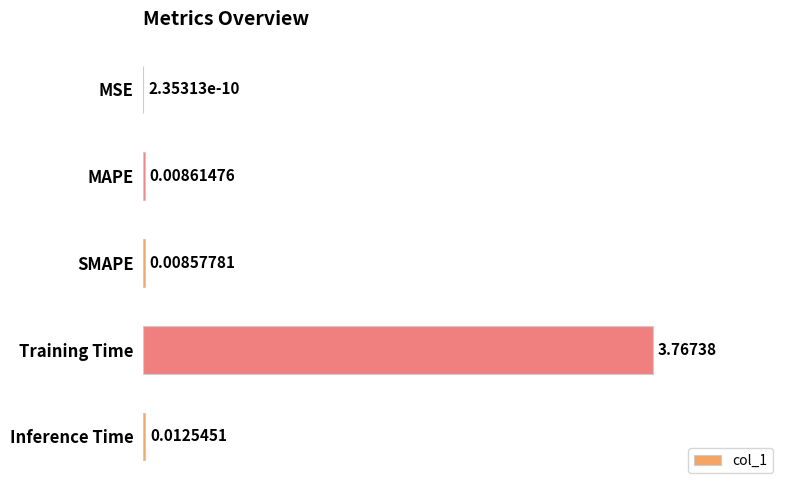

Count the number of data series in this chart.

1